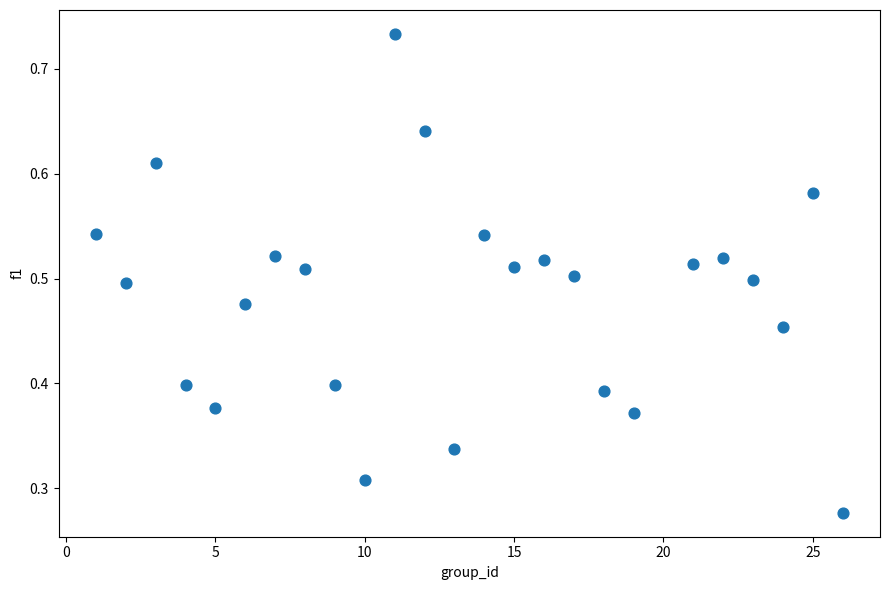

What is the range of X values (max minus min)?

25.0